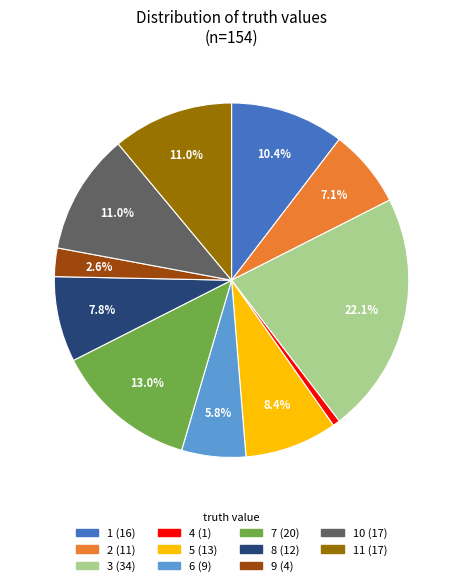

Is there any slice that represents more than half of the pie?

No